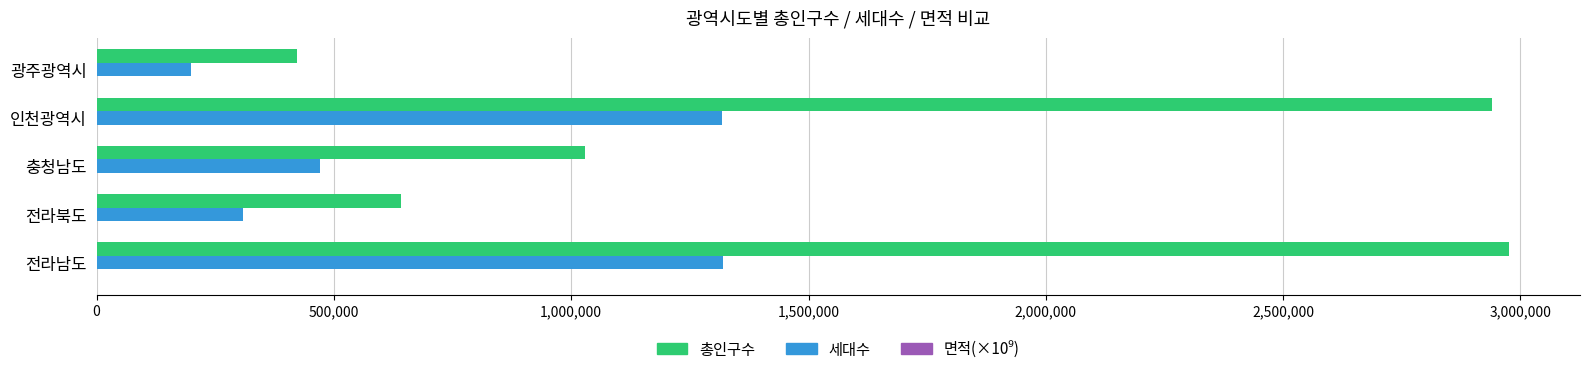

Which series has the largest total across all categories?

총인구수